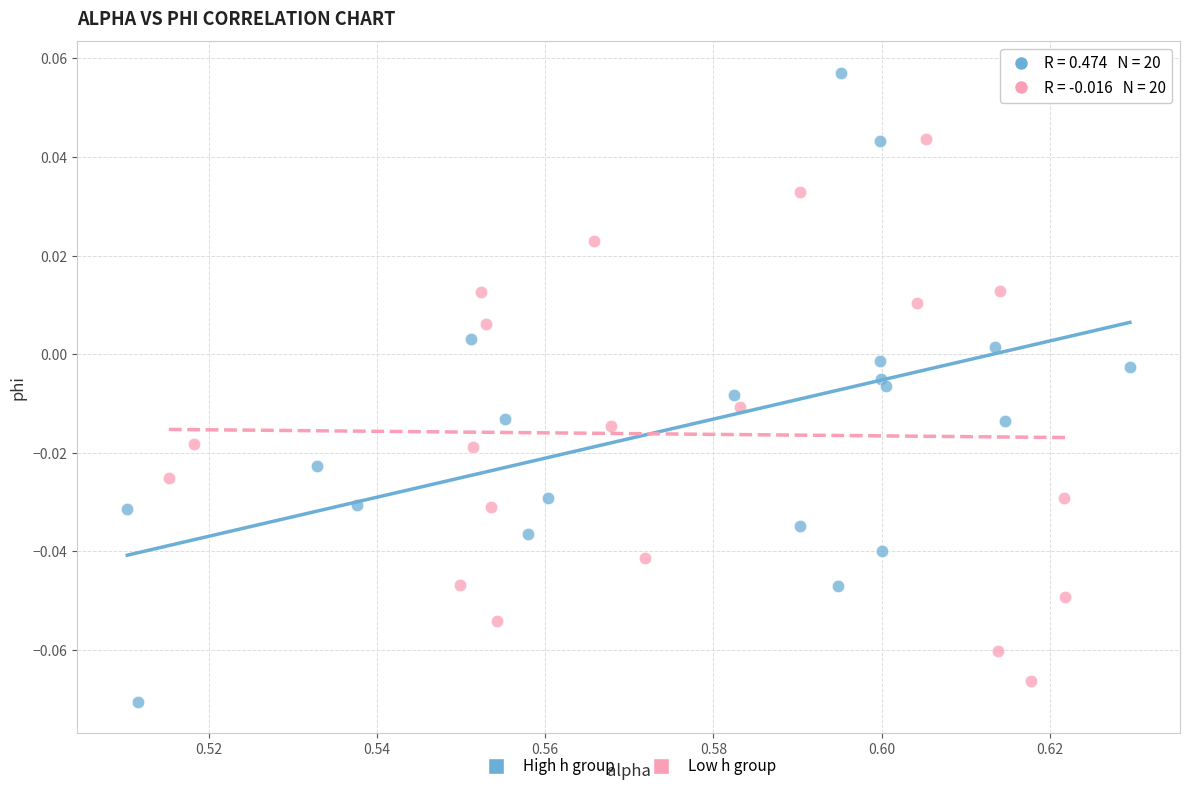

Which series contains the highest Y value?

High h group